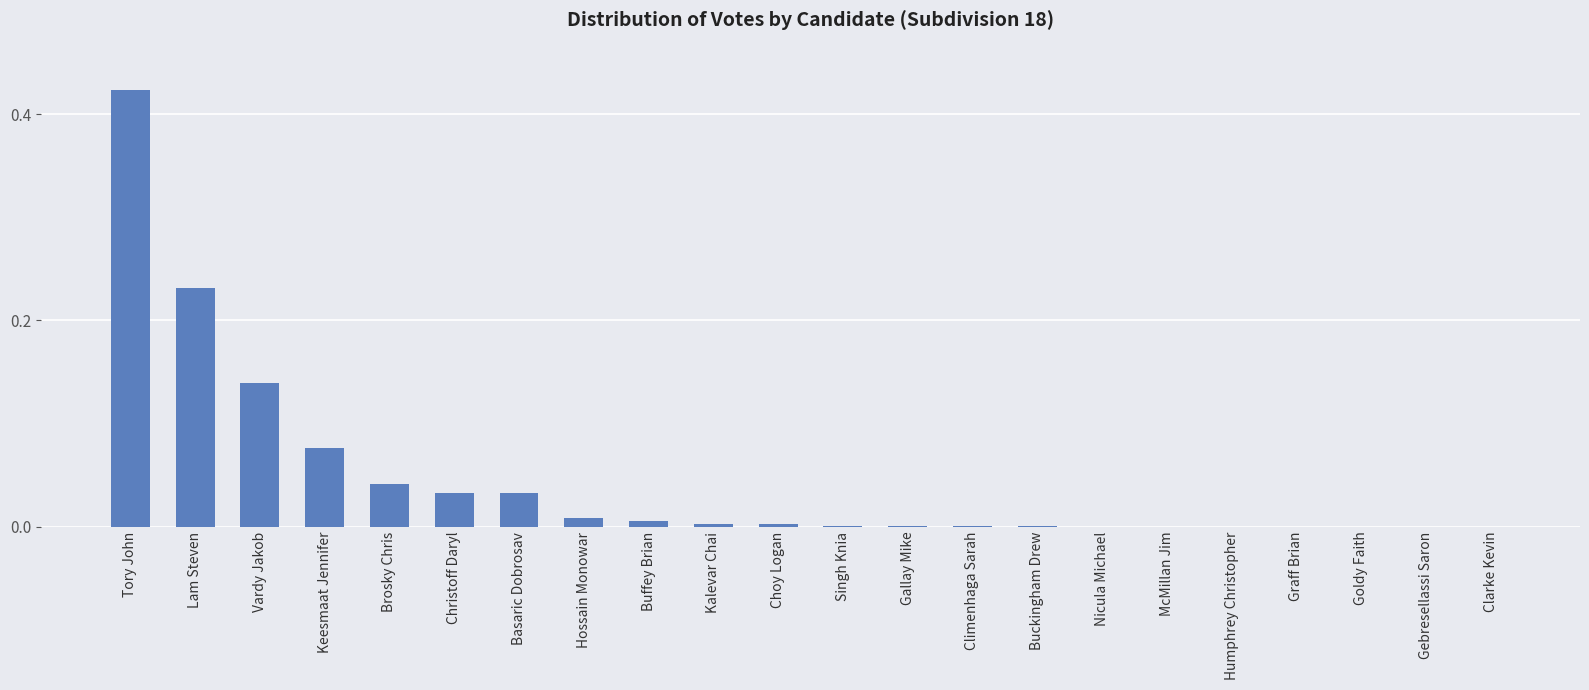

What is the sum of all values?

1.0